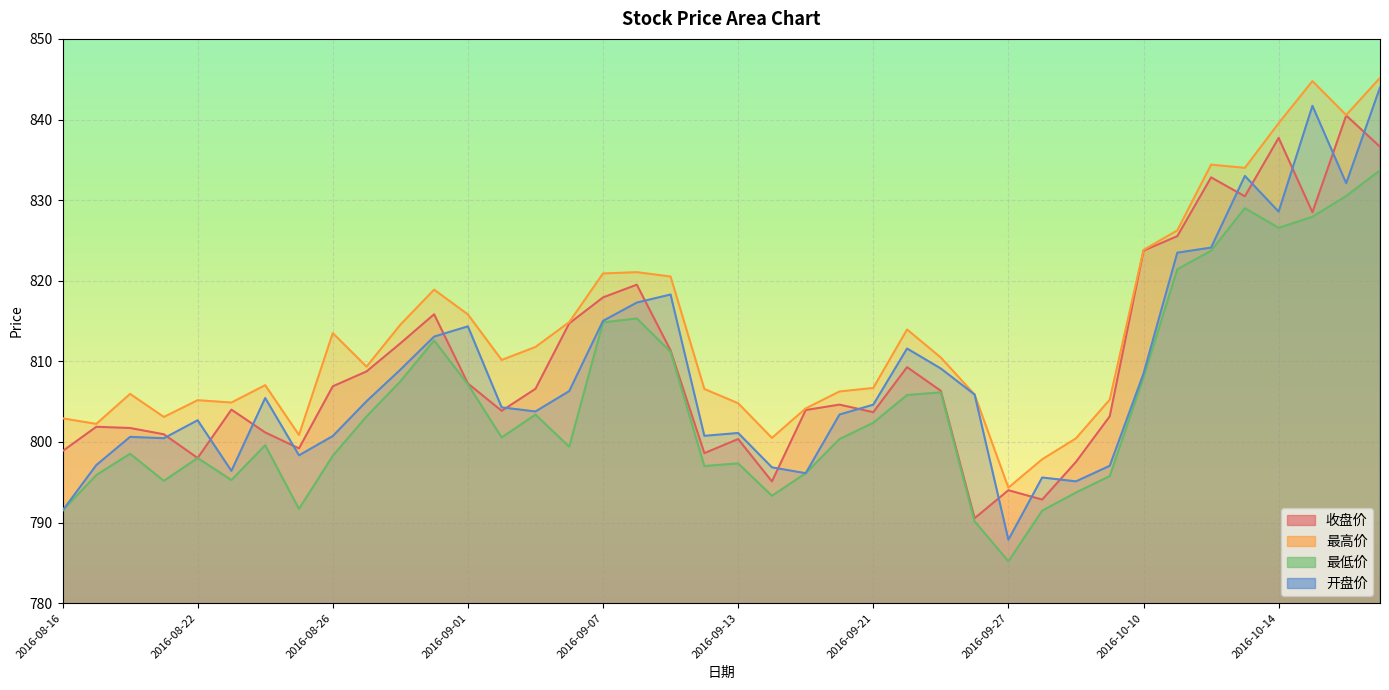

How many lines are shown in the chart?

4